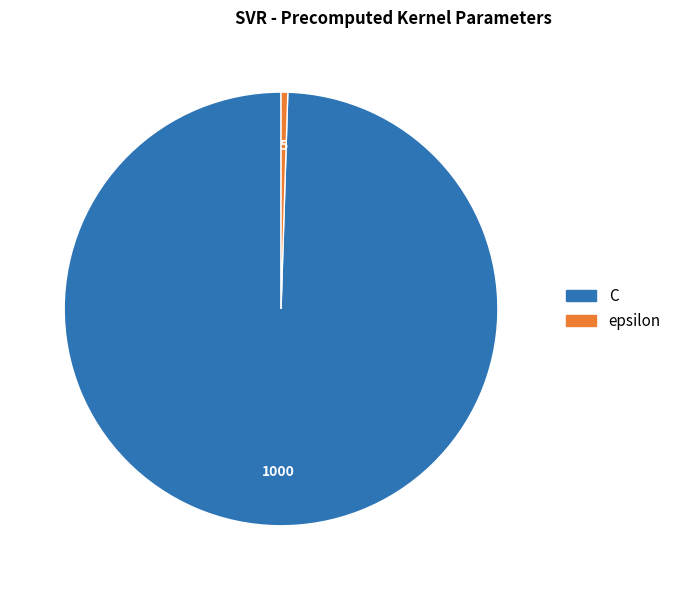

What is the smallest slice in the pie chart?

epsilon